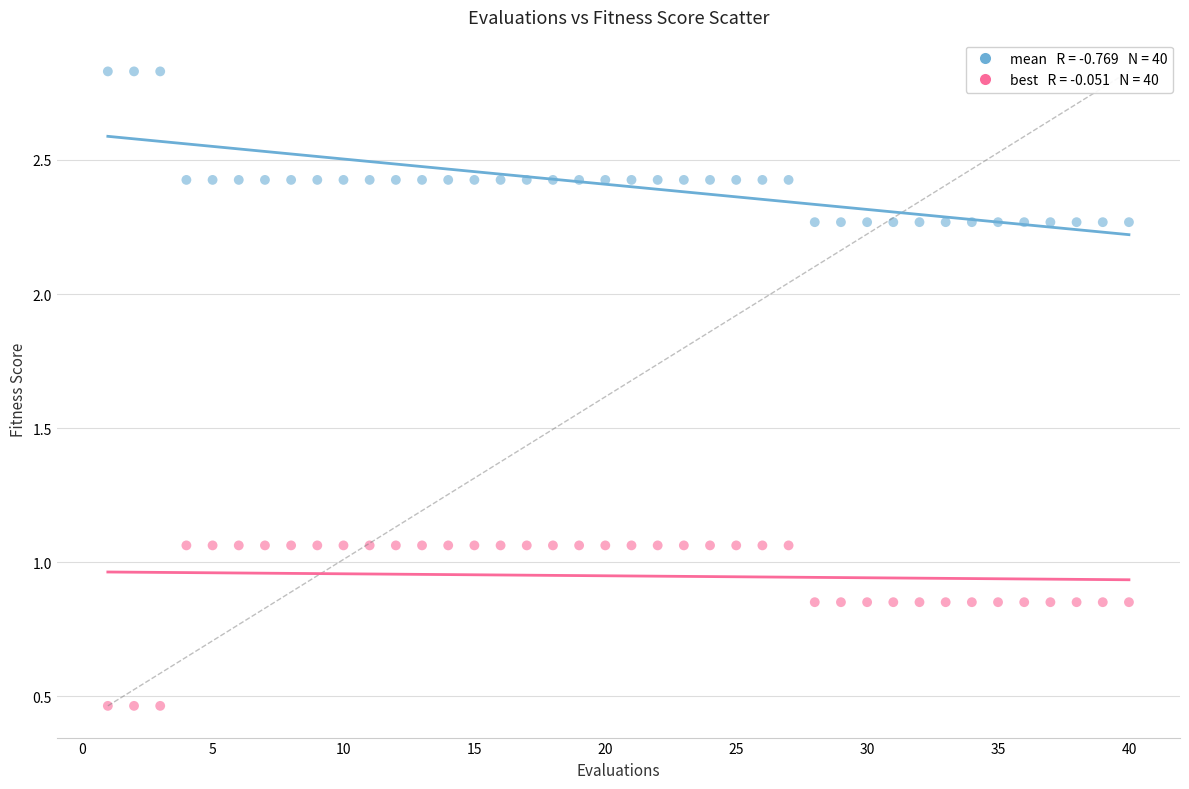

Across all data points, what is the range of X values (max minus min)?

39.0